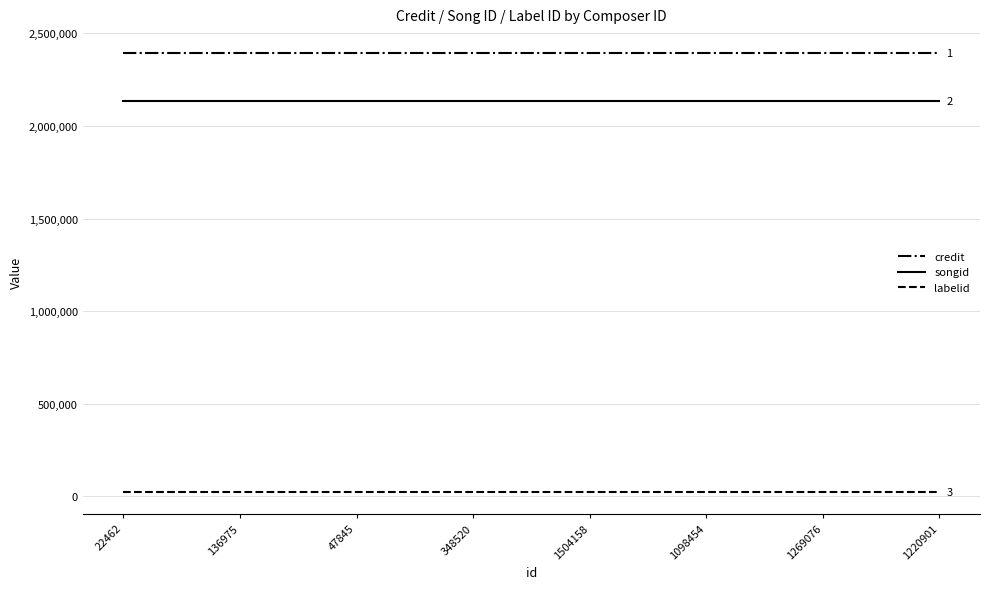

True or false: songid and credit intersect in this chart.

False